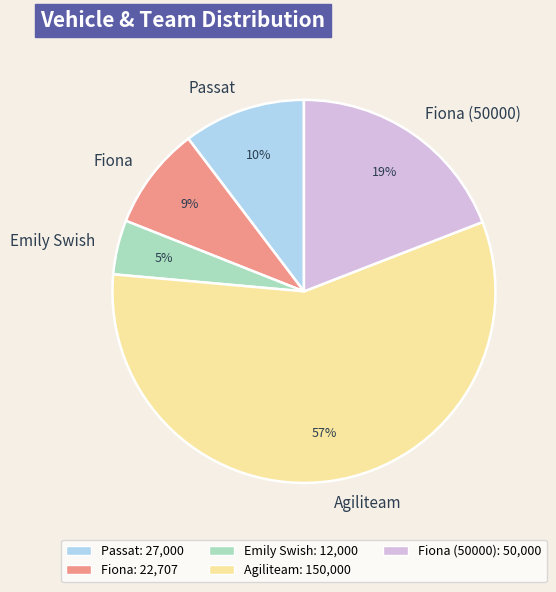

To the nearest percent, what is the difference between the Agiliteam and Passat slice percentages?

47%